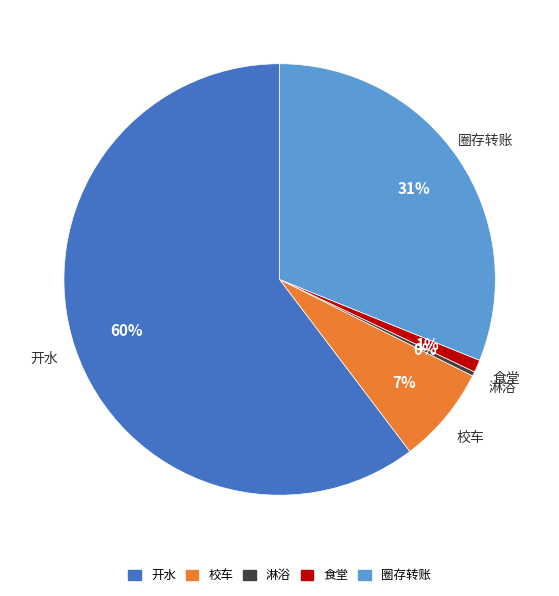

Which has a higher value, 淋浴 or 圈存转账?

圈存转账